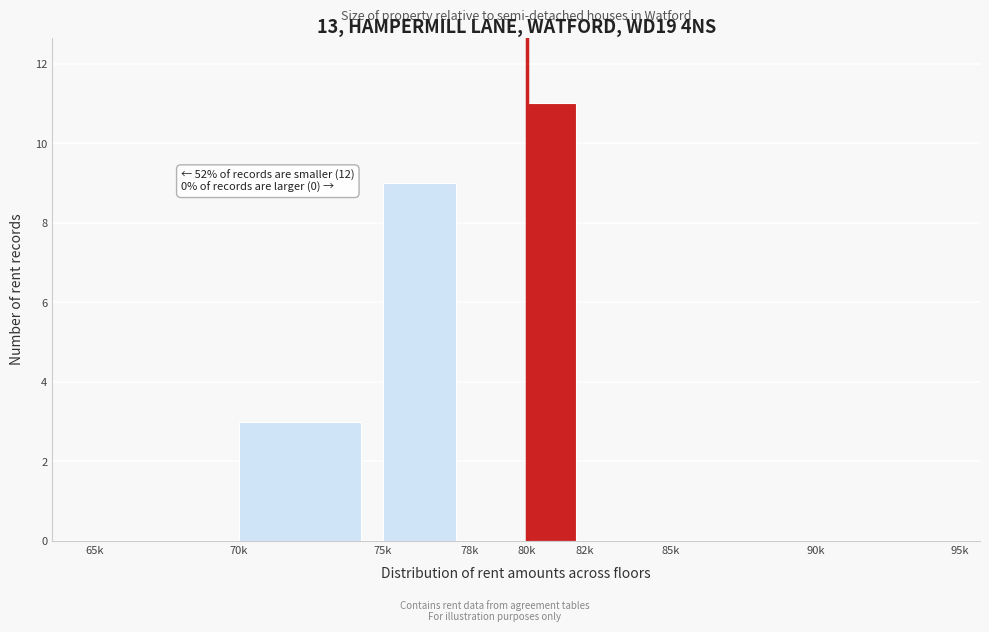

Reading right to left, transcribe all the data shown in this chart.

90k=0	85k=0	82k=0	80k=11	78k=0	75k=9	70k=3	65k=0